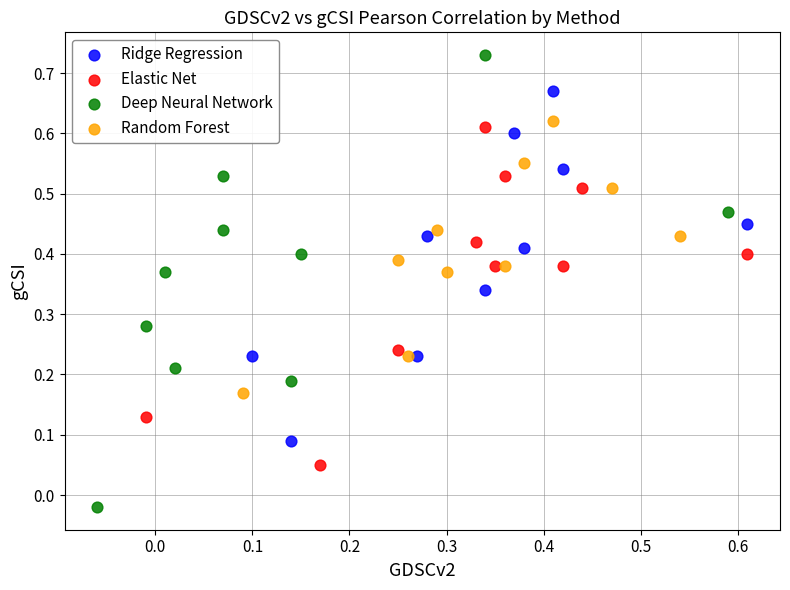

Which series contains the highest Y value?

Deep Neural Network